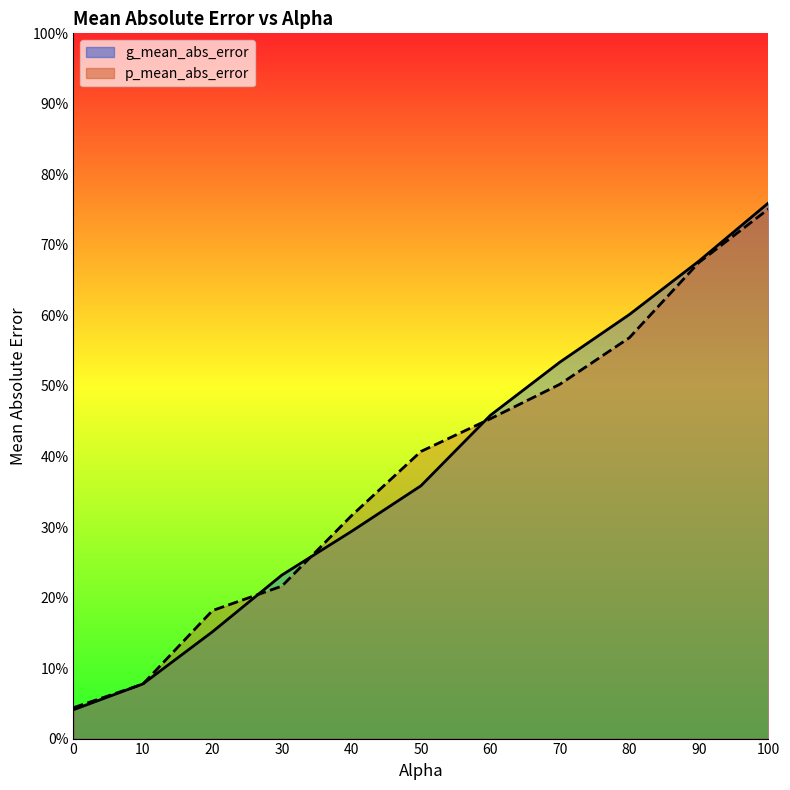

How many categories are shown in the chart?

11